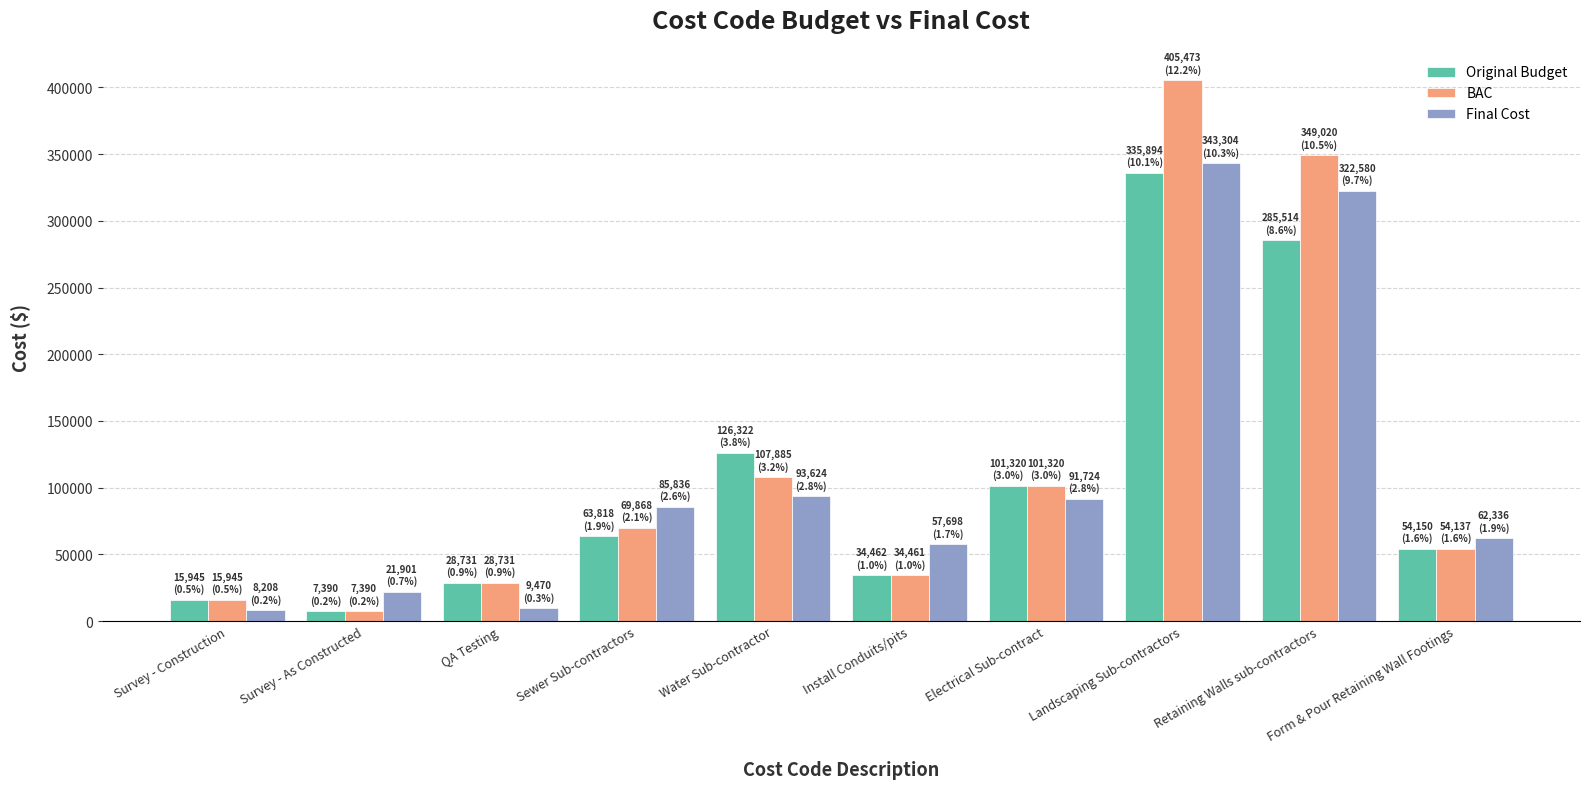

What is the difference between the maximum and minimum values in the Final Cost series?

335096.2